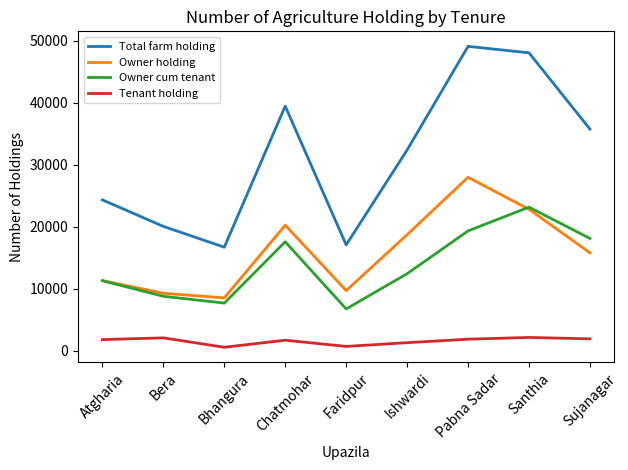

What is the highest value of the Total farm holding series?

49114